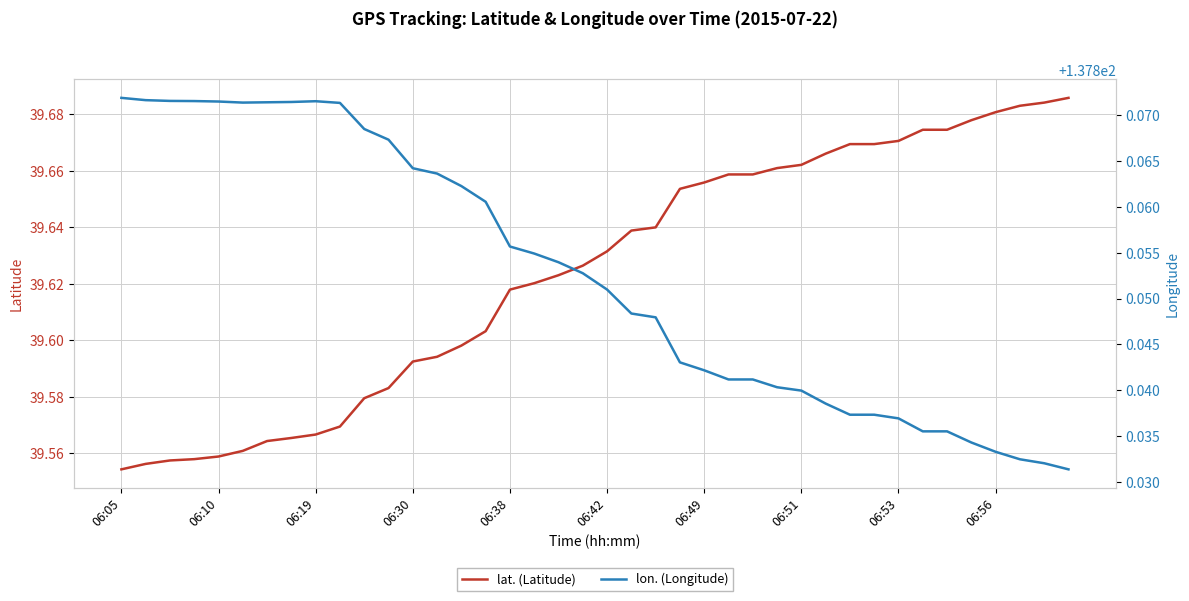

Between 14 and 33, which series saw the biggest shift?

lat. (Latitude)